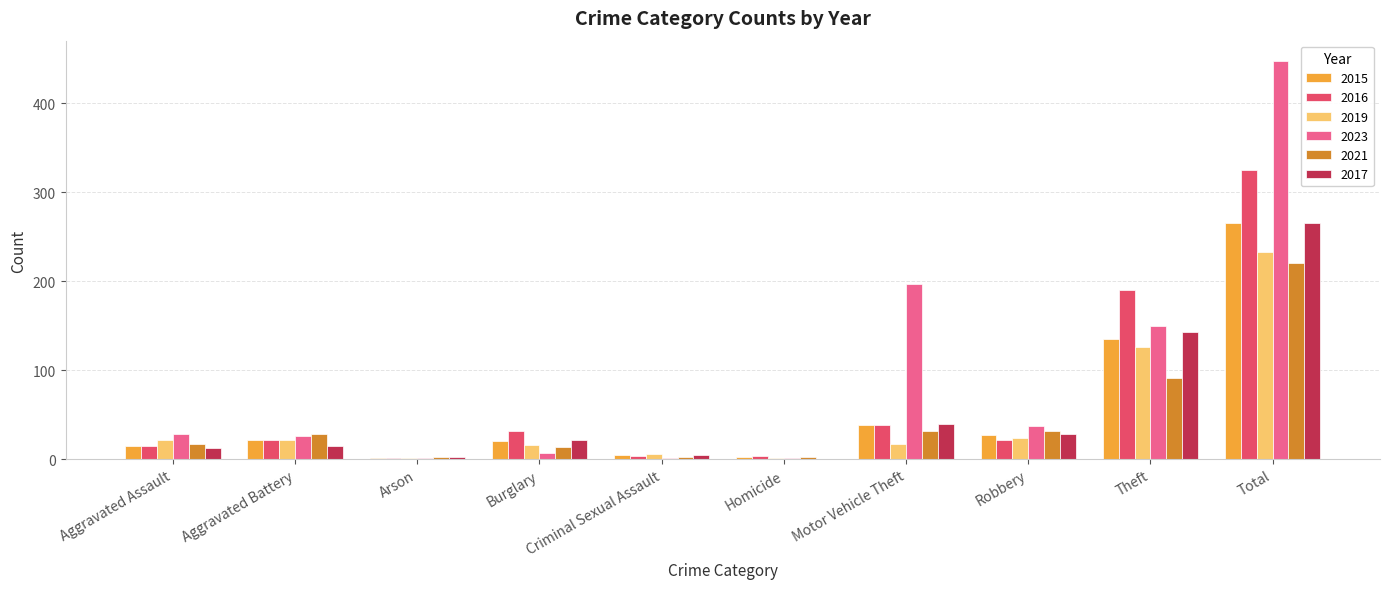

Are the bars horizontal?

No